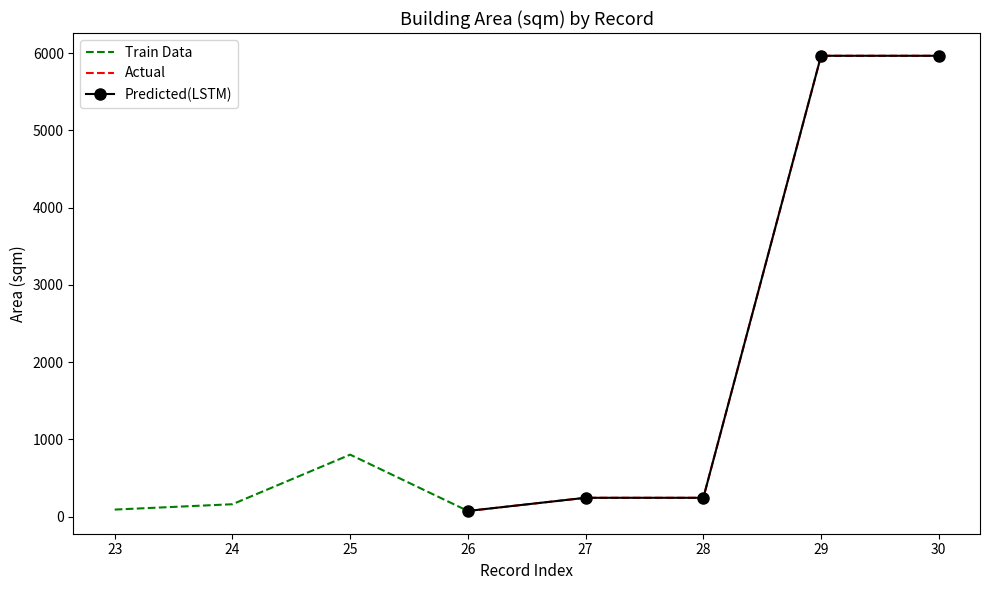

What is the difference between the values at 24 and 30?

5803.7